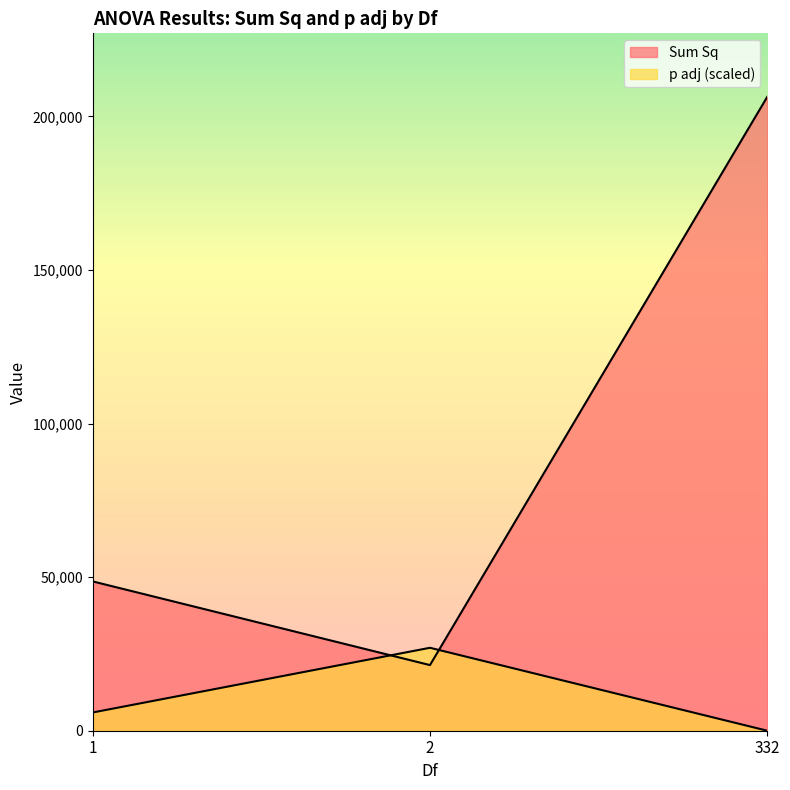

Reading left to right, extract all data points from this chart.

Sum Sq: 48619.7	21367.7	206420.3
p adj: 5935.8	27004.5	0.0